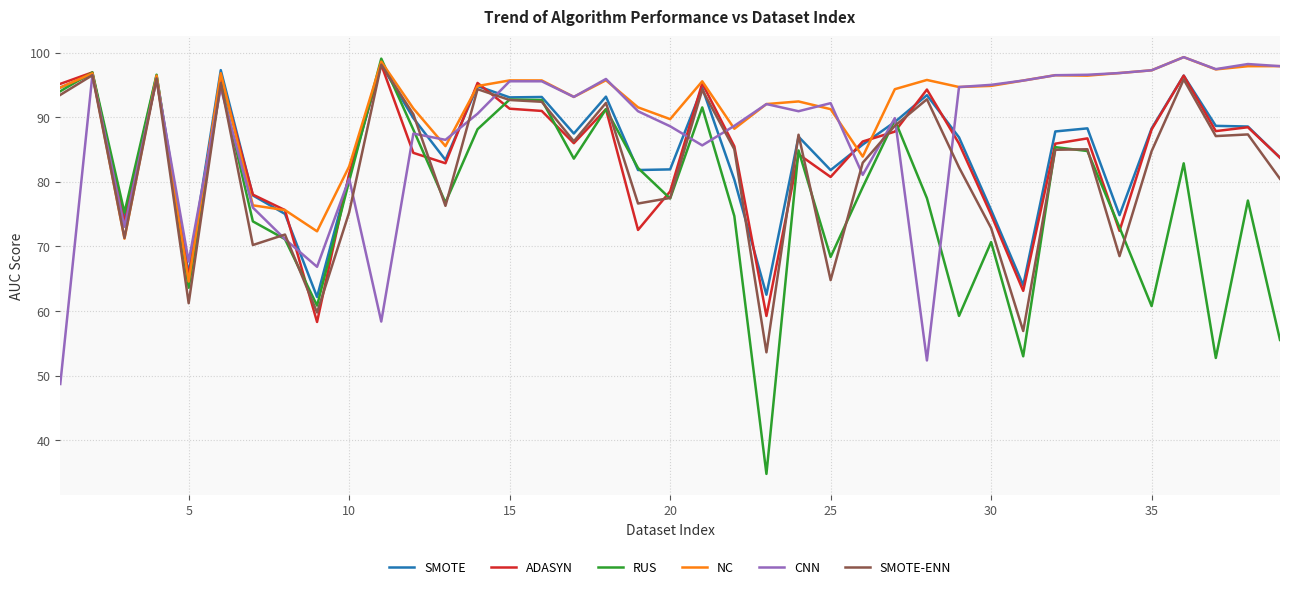

What is the highest value of the NC series?

99.3